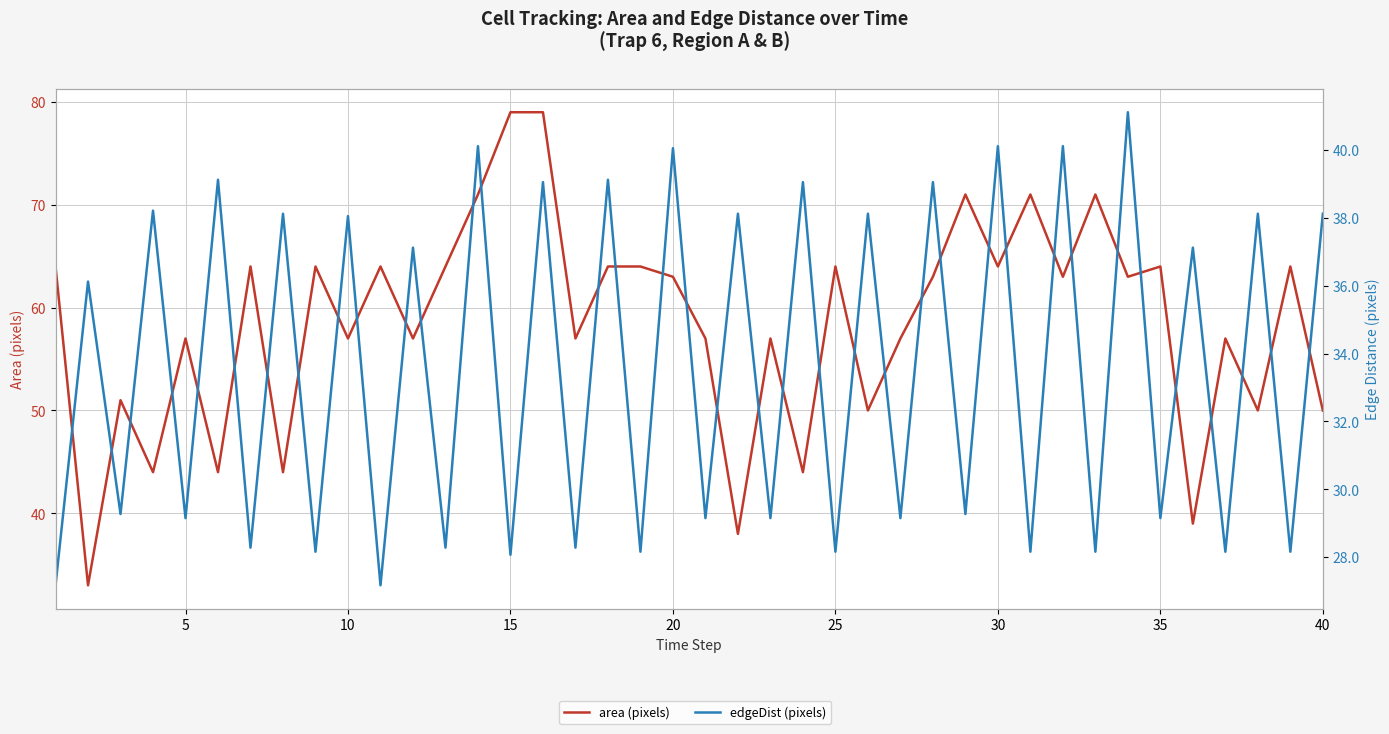

Reading left to right, what are all the values shown in this chart?

area (pixels): 64.0	33.0	51.0	44.0	57.0	44.0	64.0	44.0	64.0	57.0	64.0	57.0	64.0	71.0	79.0	79.0	57.0	64.0	64.0	63.0	57.0	38.0	57.0	44.0	64.0	50.0	57.0	63.0	71.0	64.0	71.0	63.0	71.0	63.0	64.0	39.0	57.0	50.0	64.0	50.0
edgeDist (pixels): 27.2	36.1	29.3	38.2	29.1	39.1	28.3	38.1	28.2	38.0	27.2	37.1	28.3	40.1	28.1	39.0	28.3	39.1	28.2	40.0	29.1	38.1	29.1	39.0	28.2	38.1	29.1	39.0	29.3	40.1	28.2	40.1	28.2	41.1	29.1	37.1	28.2	38.1	28.2	38.1